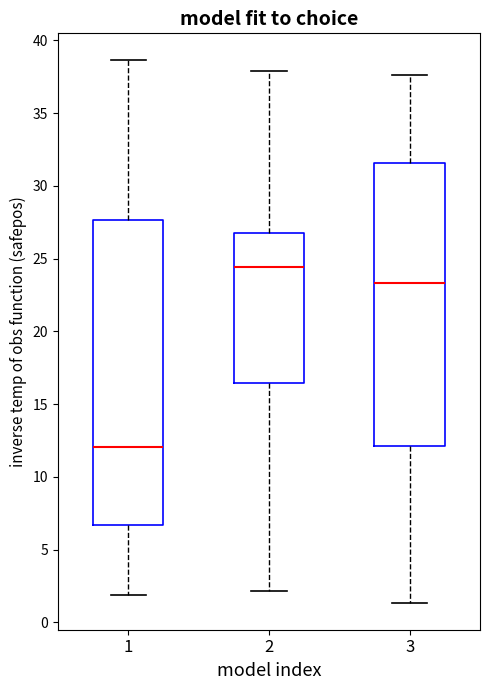

Comparing the boxes themselves (not the whiskers), which one is the tallest?

1